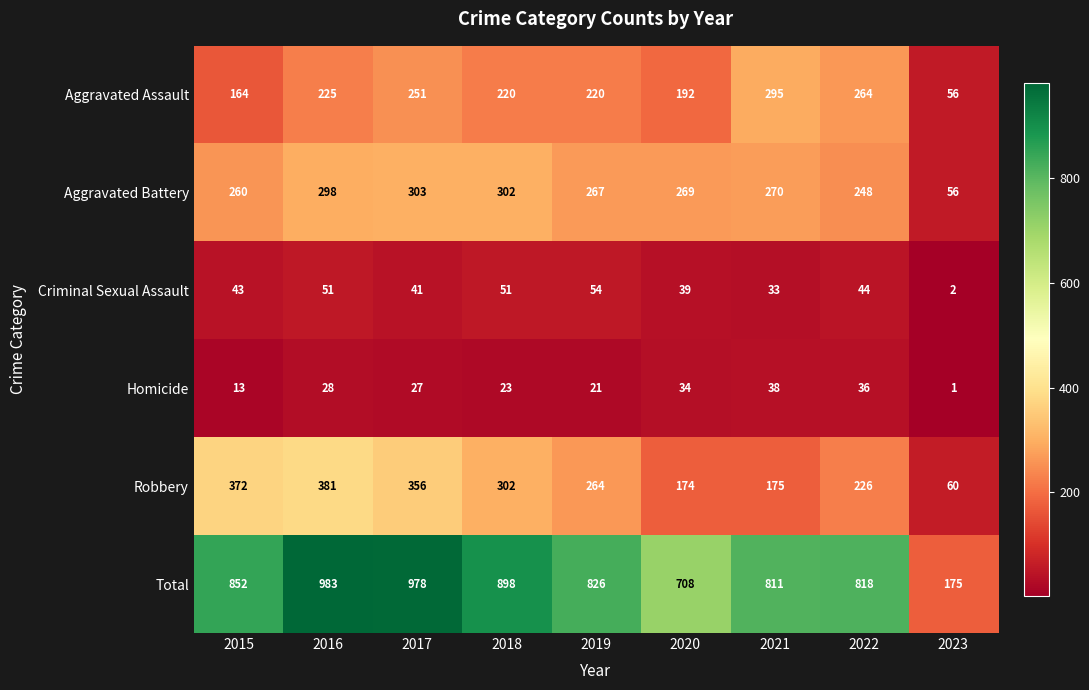

Which series has the largest range (max minus min)?

Total